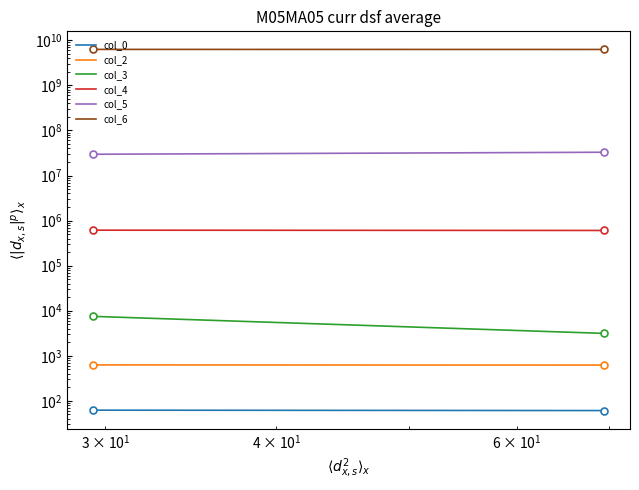

What is the sum of all col_6 values?

12556732738.0